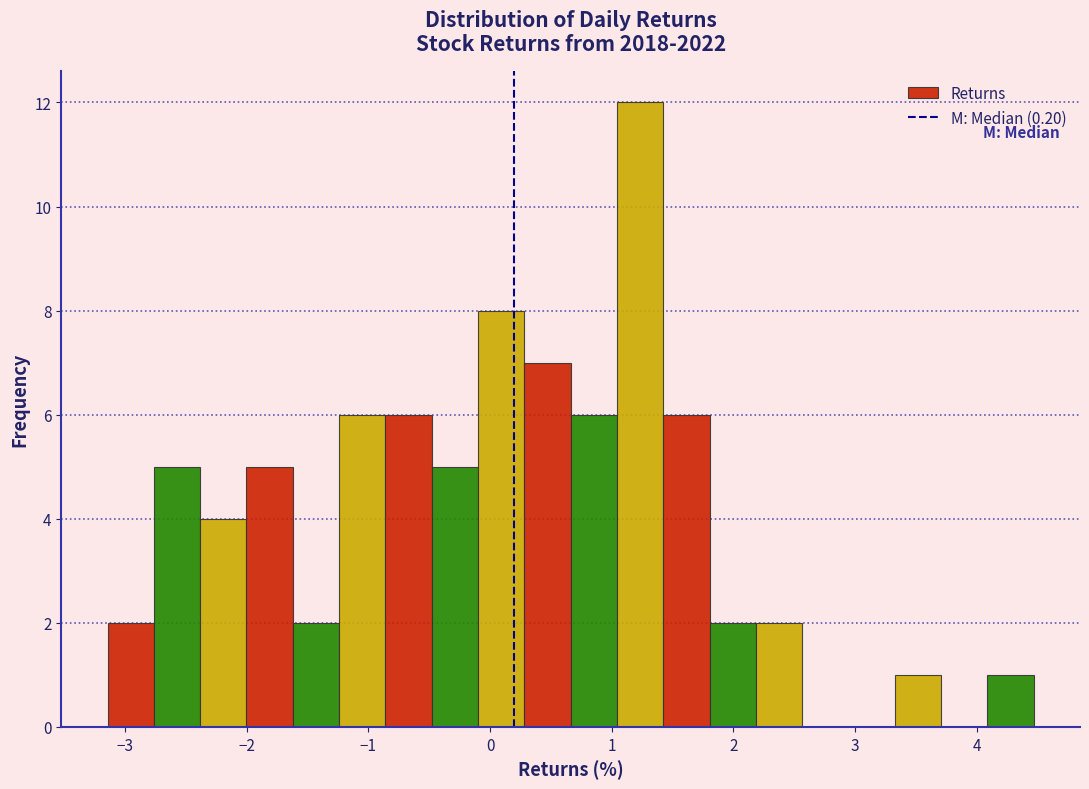

Around what value on the x-axis is the tallest bar? Give the approximate position of its centre, as read against the axis.

1.2